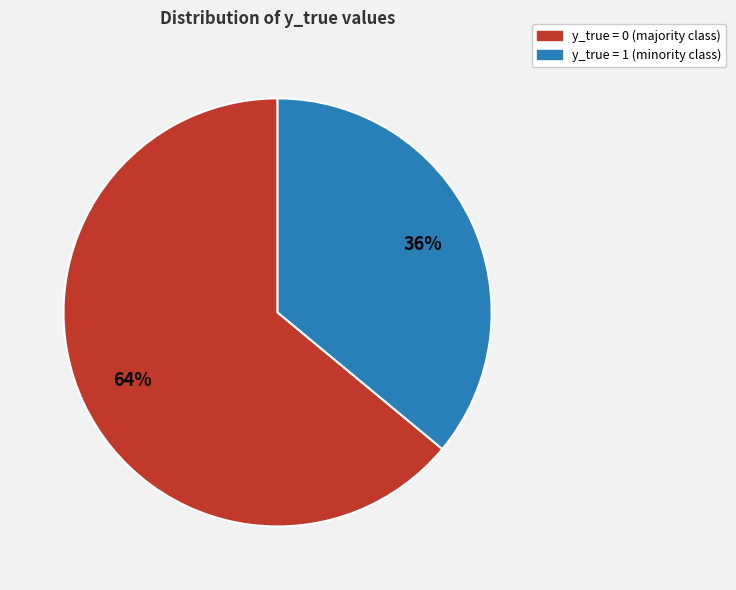

What percentage is the y_true = 1 slice, to the nearest percent?

36%